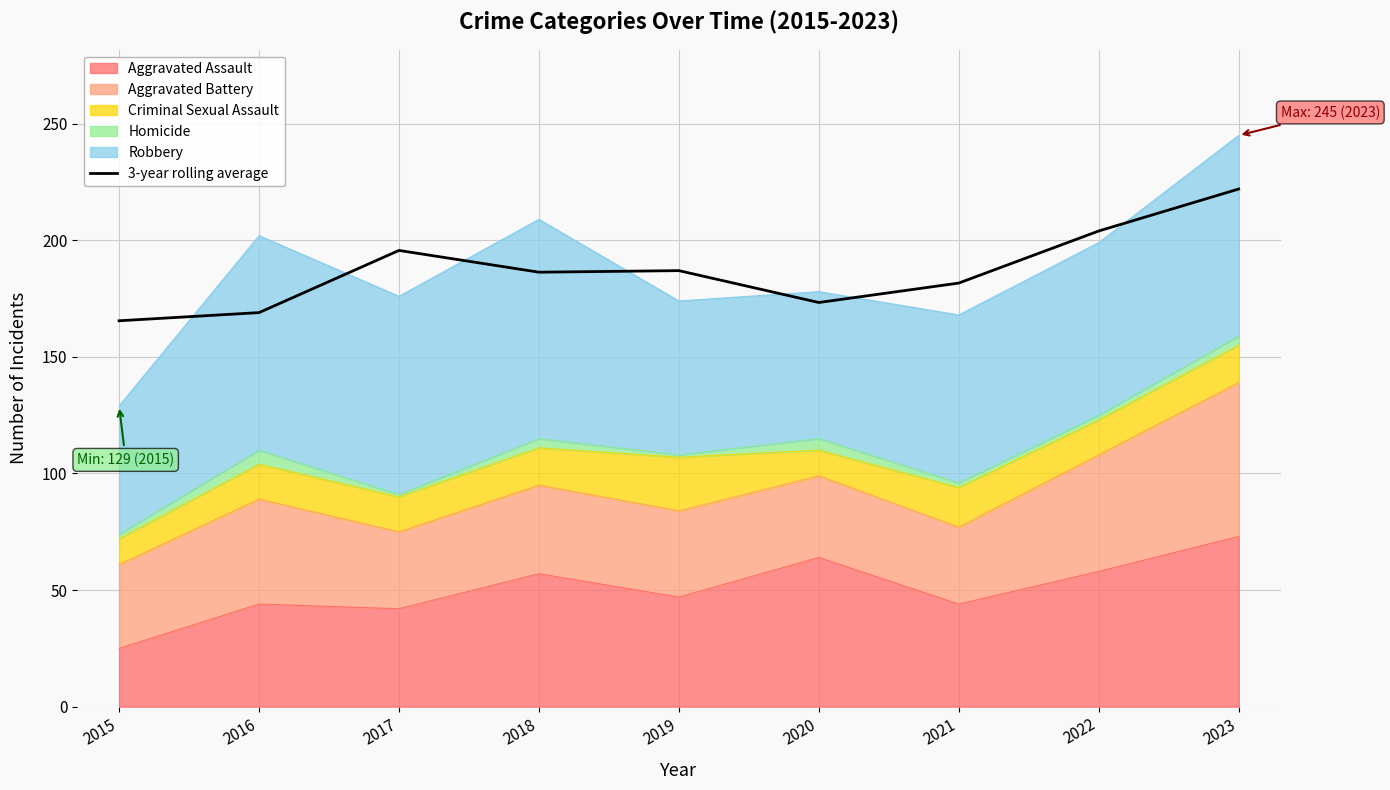

What is the difference between the second highest and second lowest values?

35.0